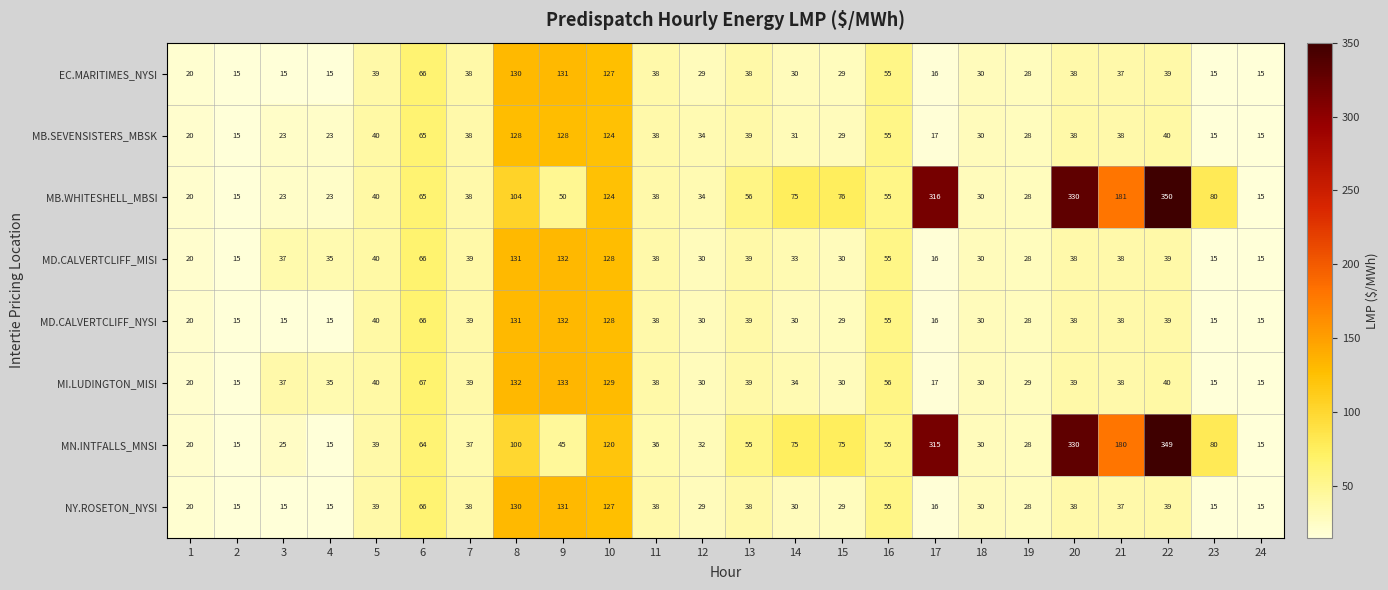

The EC.MARITIMES_NYSI series shows 10 at 1. True or false?

False